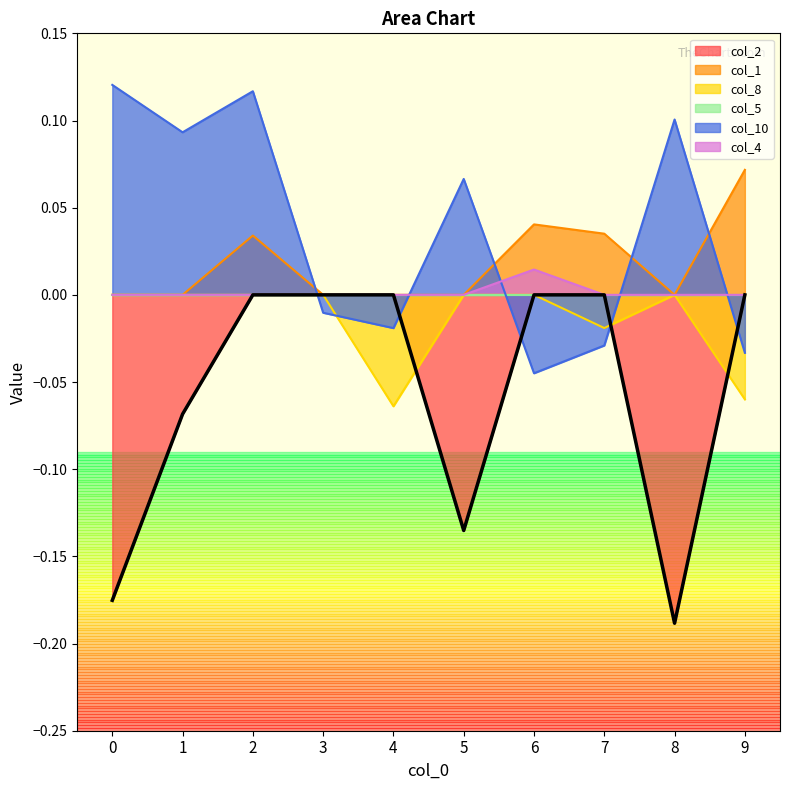

What is the minimum value shown in the chart?

-0.2